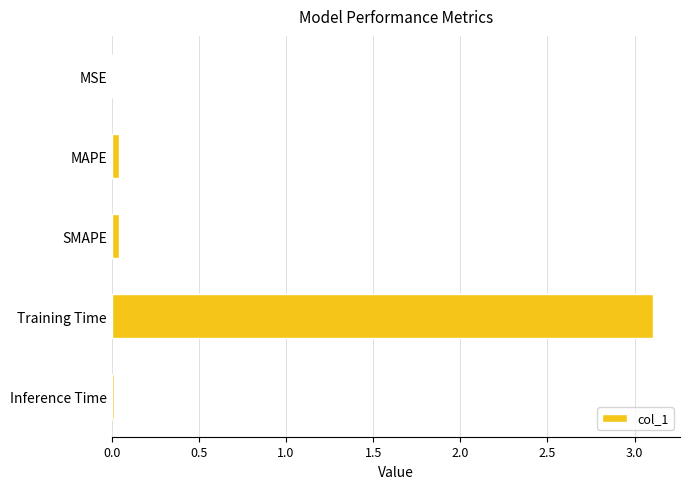

What is the greatest value displayed?

3.1